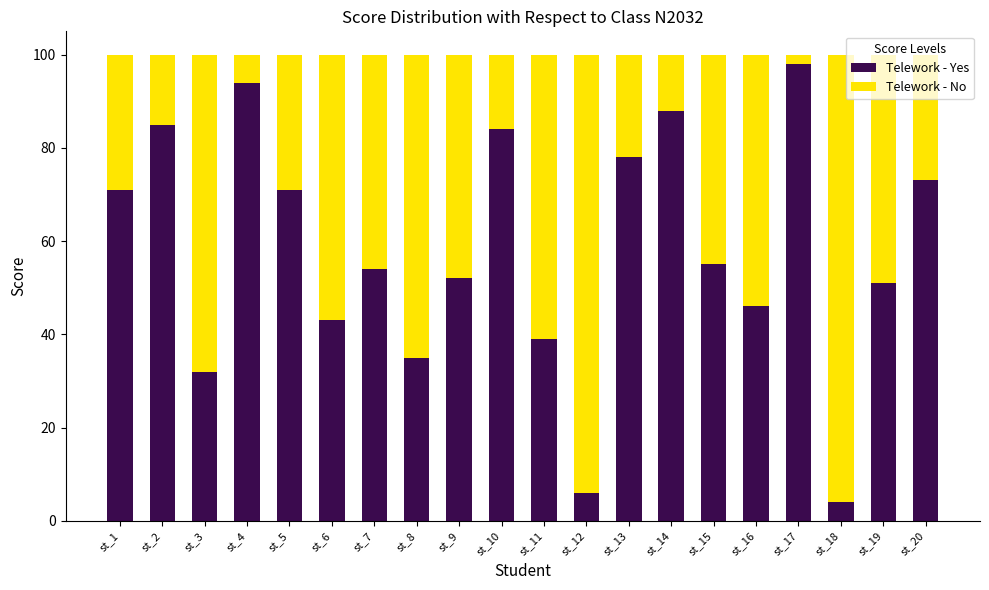

Count the number of categories in the chart.

20